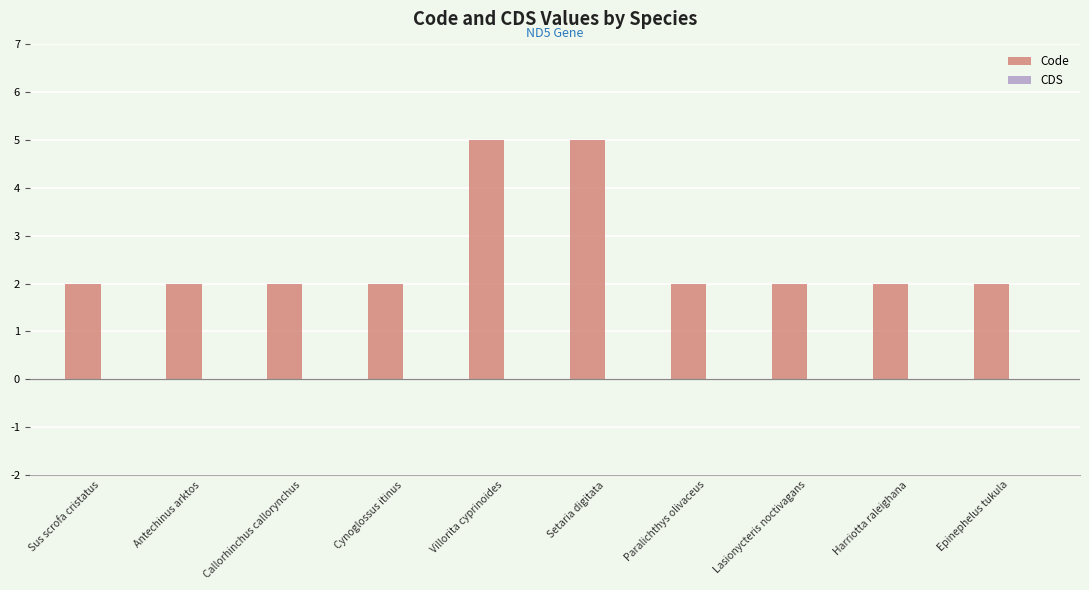

What is the label of the 1st bar from the right?

Epinephelus tukula